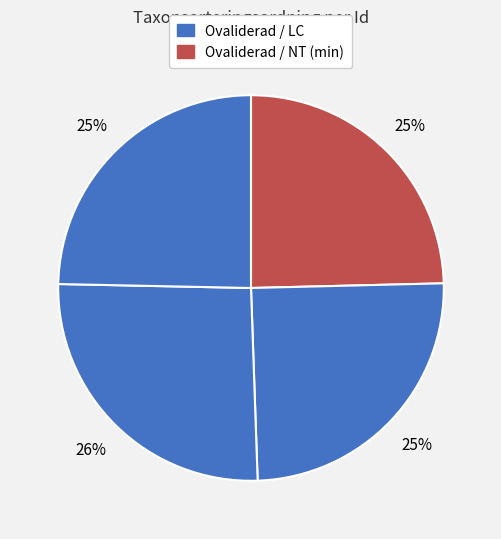

To the nearest percent, what is the difference between the largest and smallest slice percentages?

1%